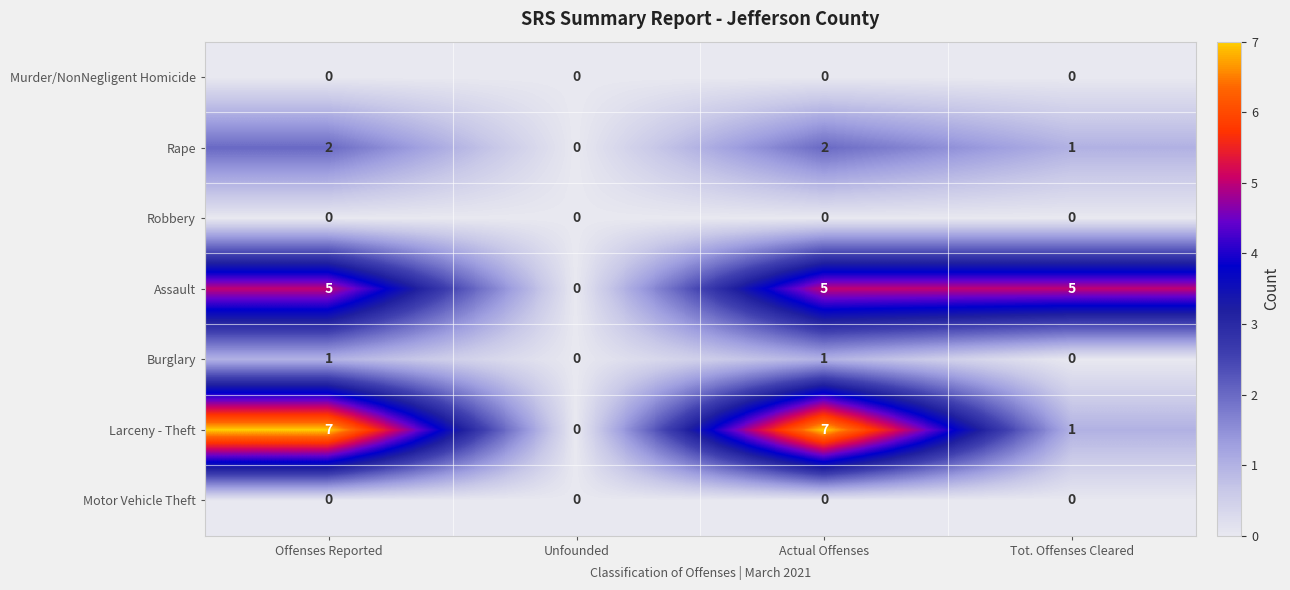

What is the spread (max minus min) of values at Tot. Offenses Cleared?

5